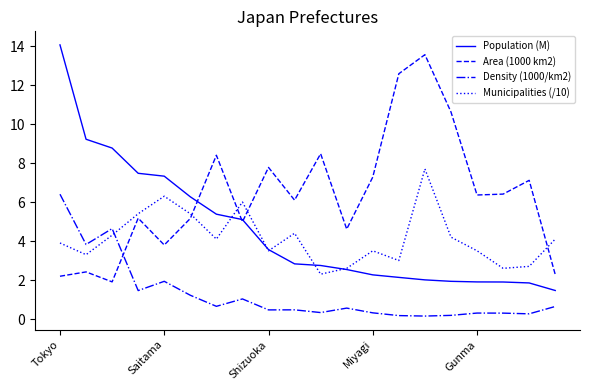

What is the highest value of the Density (1000/km2) series?

6.4